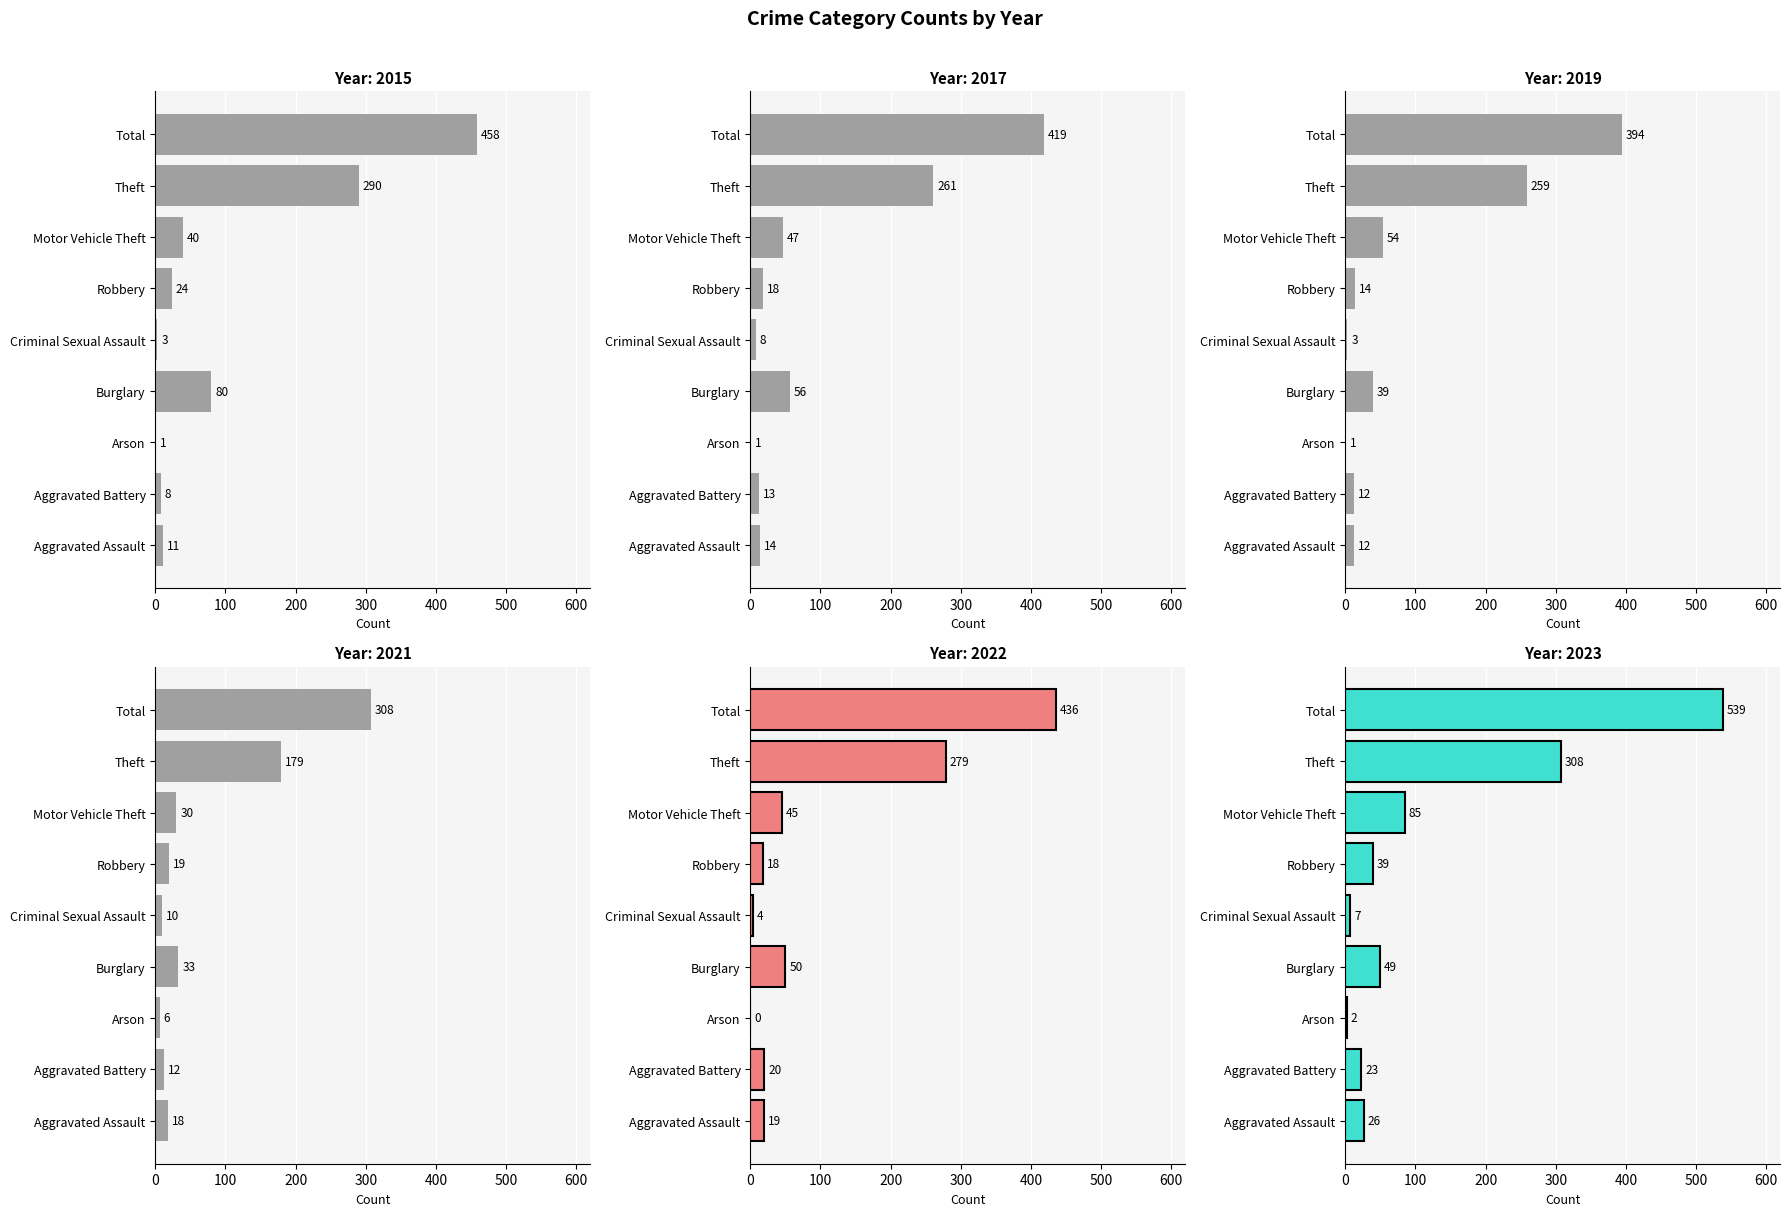

What is the total value across all series at Arson?

11